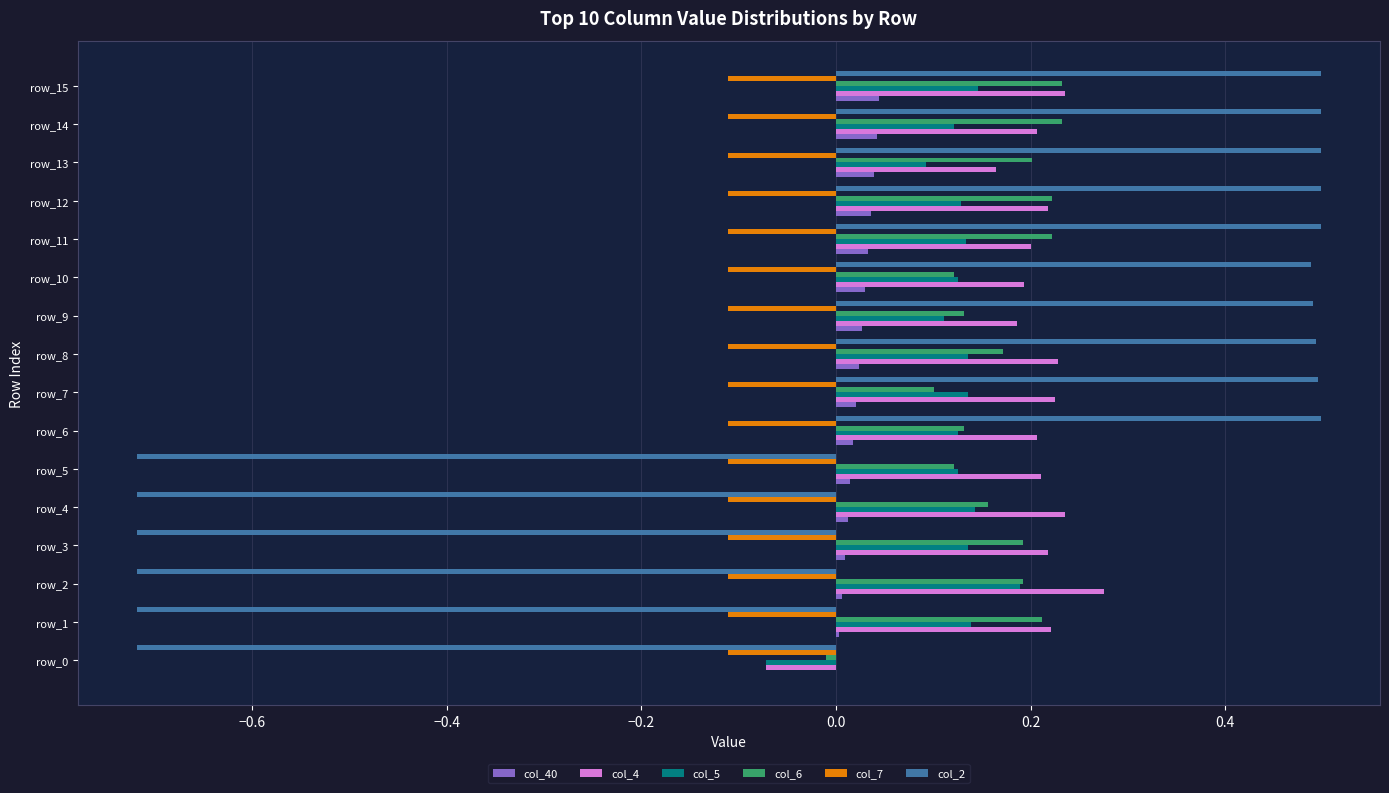

How many data points does each series have?

16